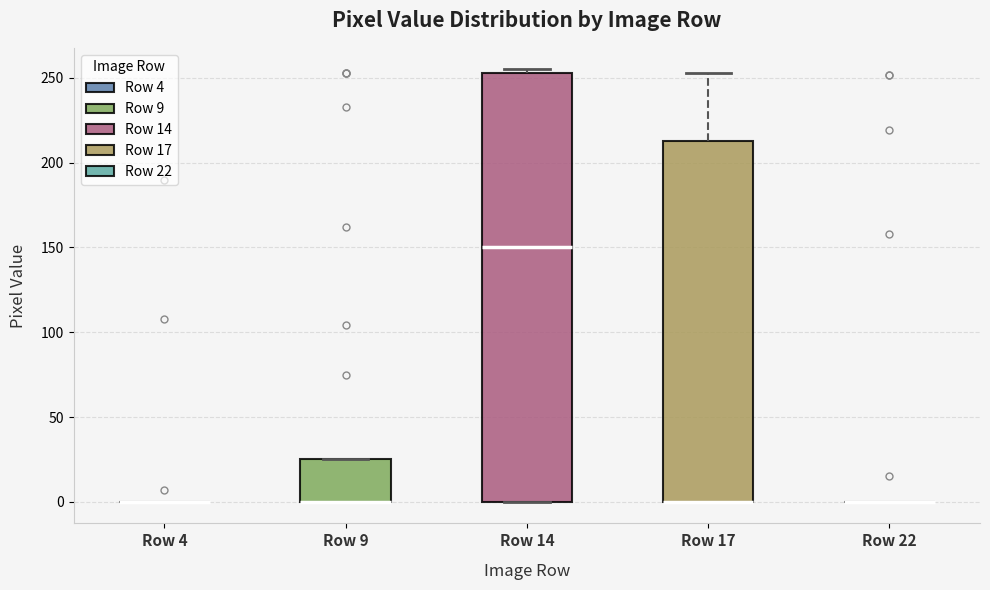

Where does the median line of the box for Row 14 sit on the y-axis? The values are not printed on the chart, so give them approximately, as read against the axis.

150